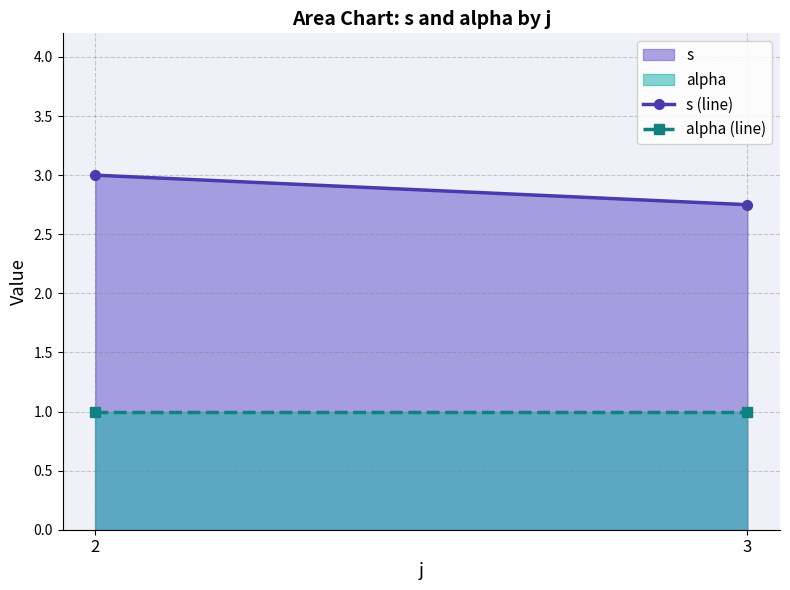

Which has a higher value, 3 or 2?

2